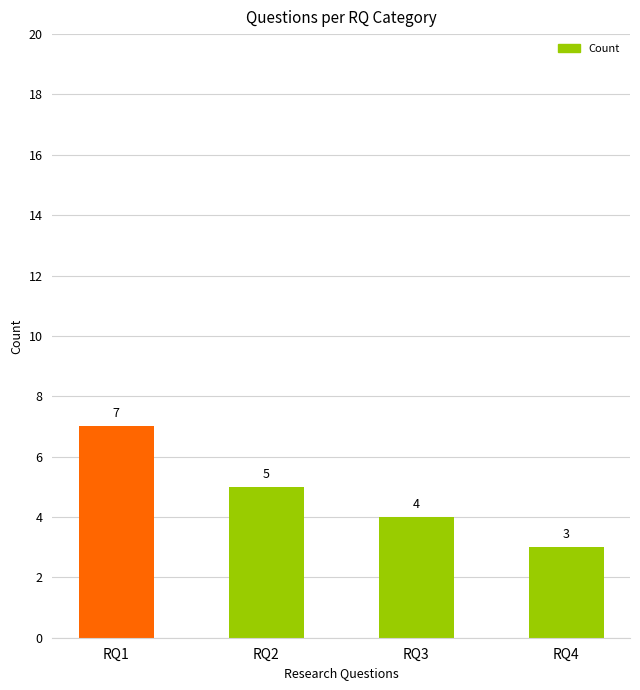

Which category has the lowest value across all series?

RQ4